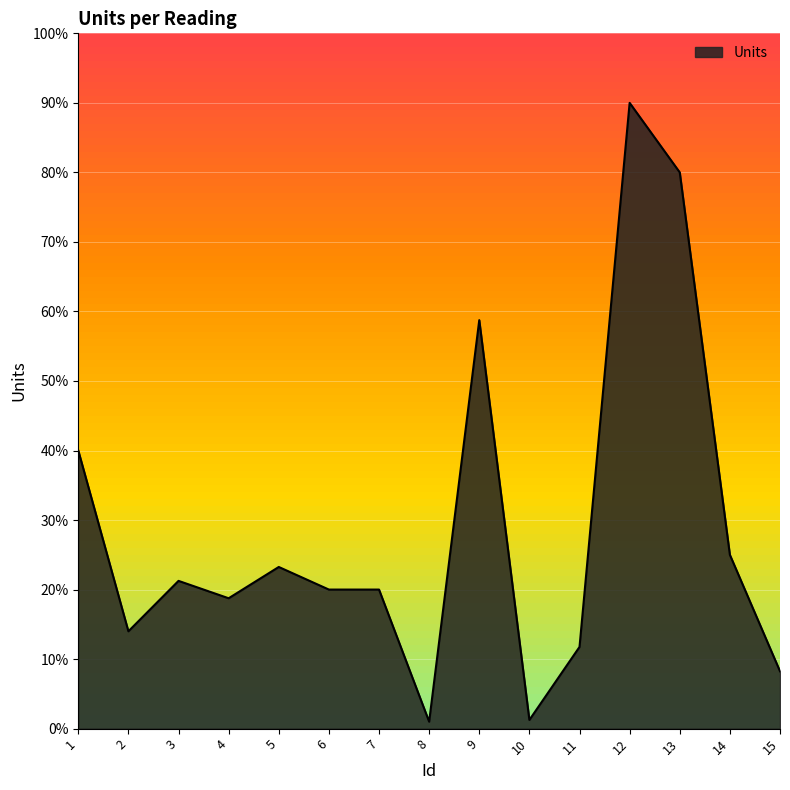

The value at 8 is 0.1. True or false?

False